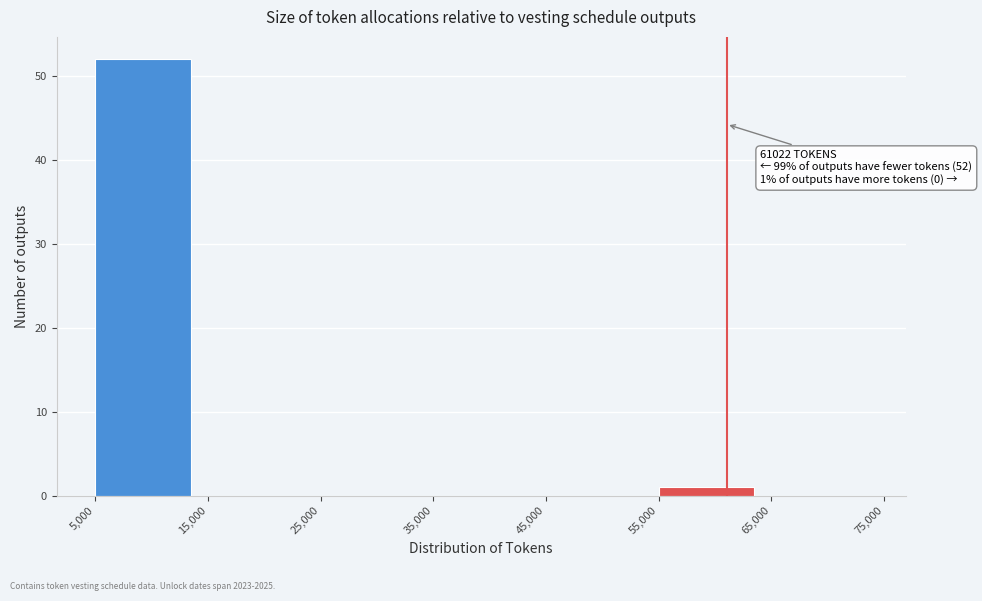

Over which range of the x-axis is the bar tallest?

5,000 to 15,000